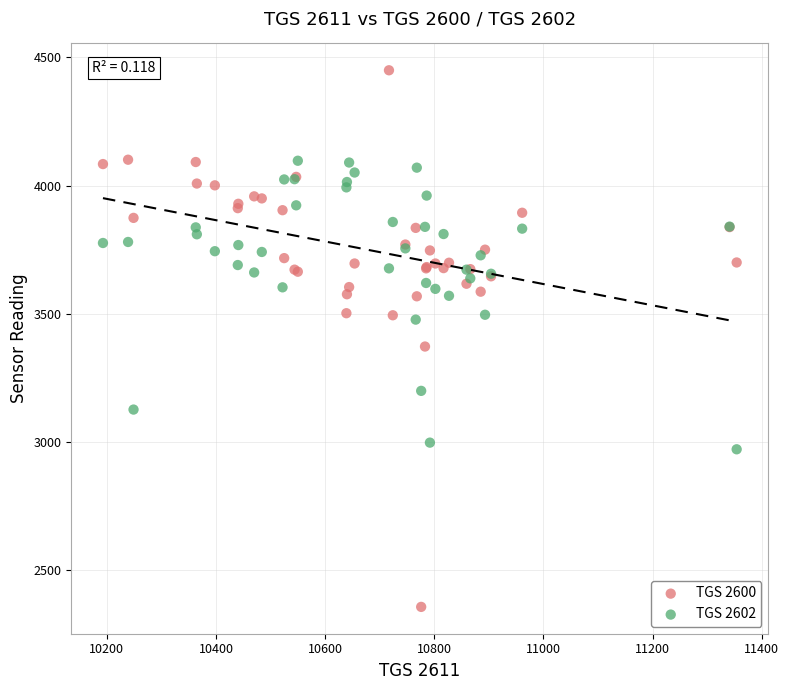

In the TGS 2600 series, what Y value is closest to 3403?

3372